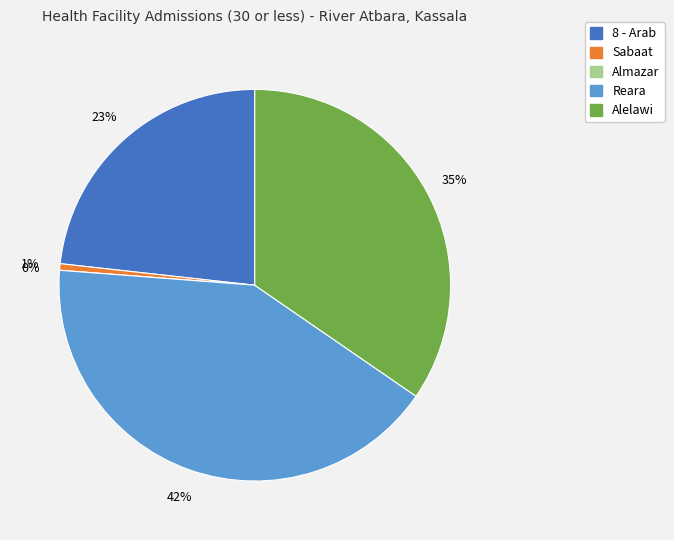

Which slice is the largest?

Reara